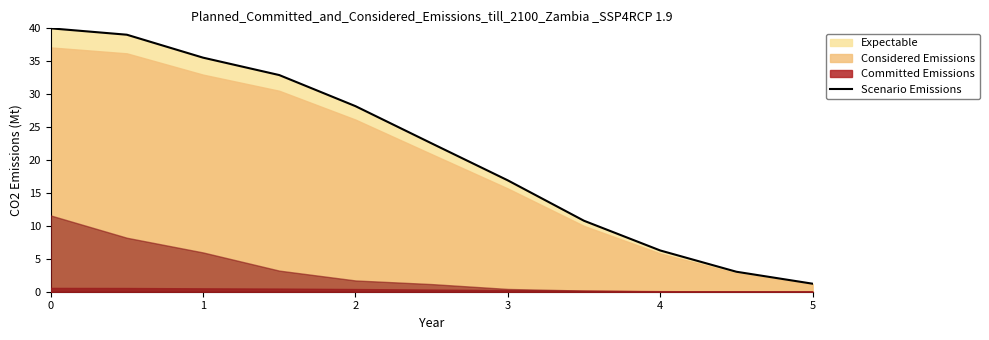

What is the average value?

21.5